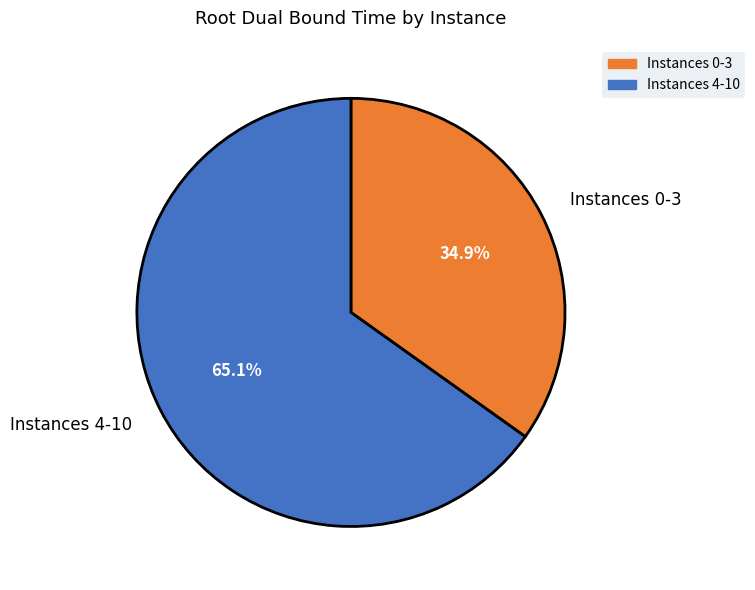

What percentage do Instances 0-3 and Instances 4-10 together represent?

100.0%